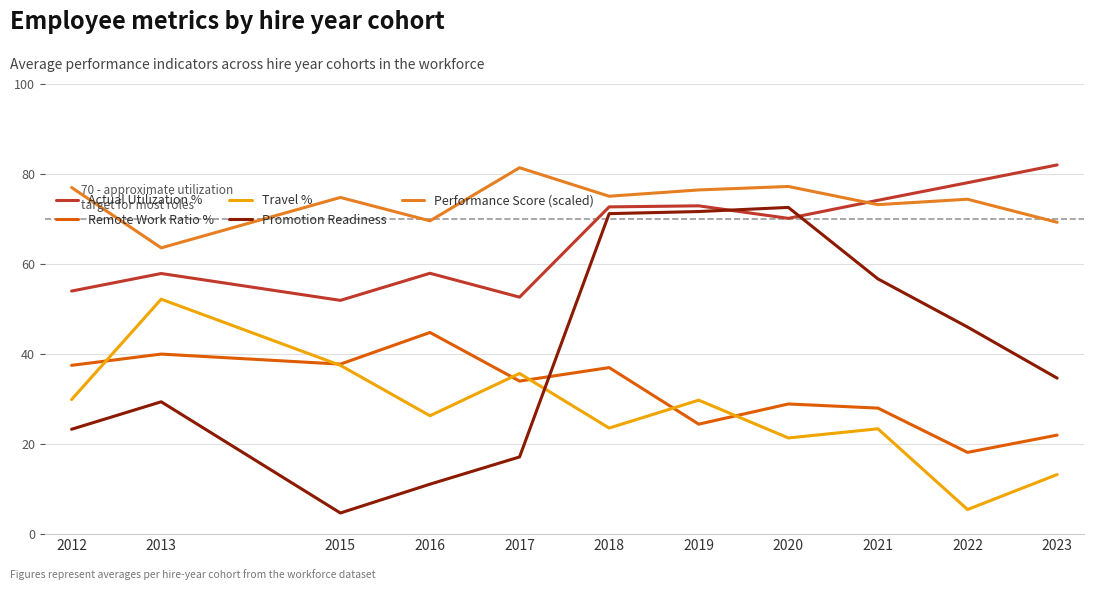

At which label does Travel % first exceed 26?

2012